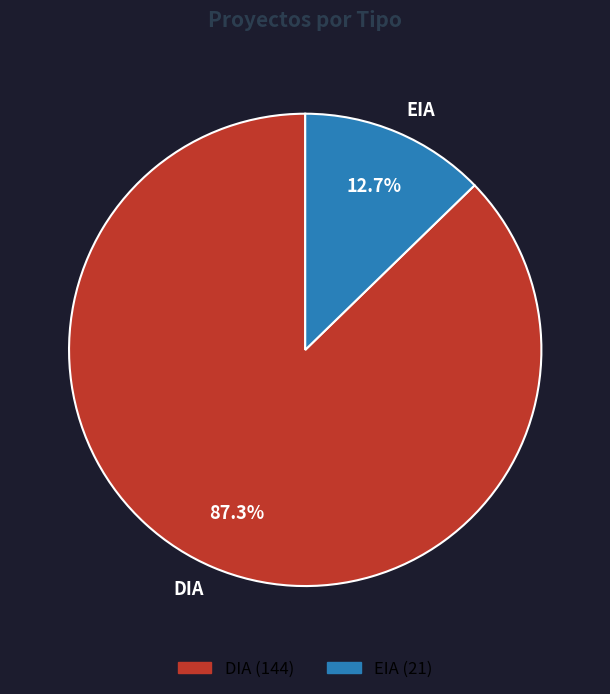

Rank the categories by value from lowest to highest.

EIA, DIA